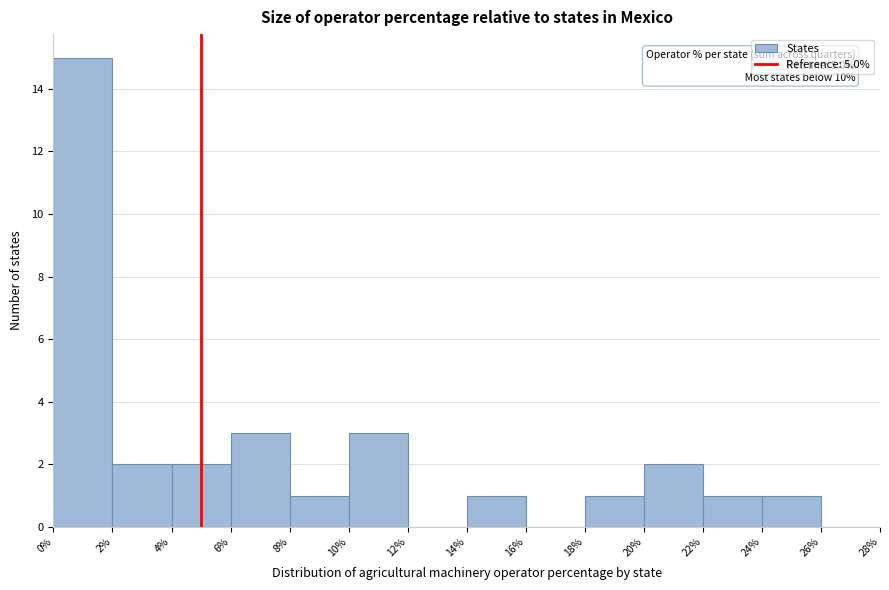

Which range on the x-axis has the tallest bar?

0% to 2%